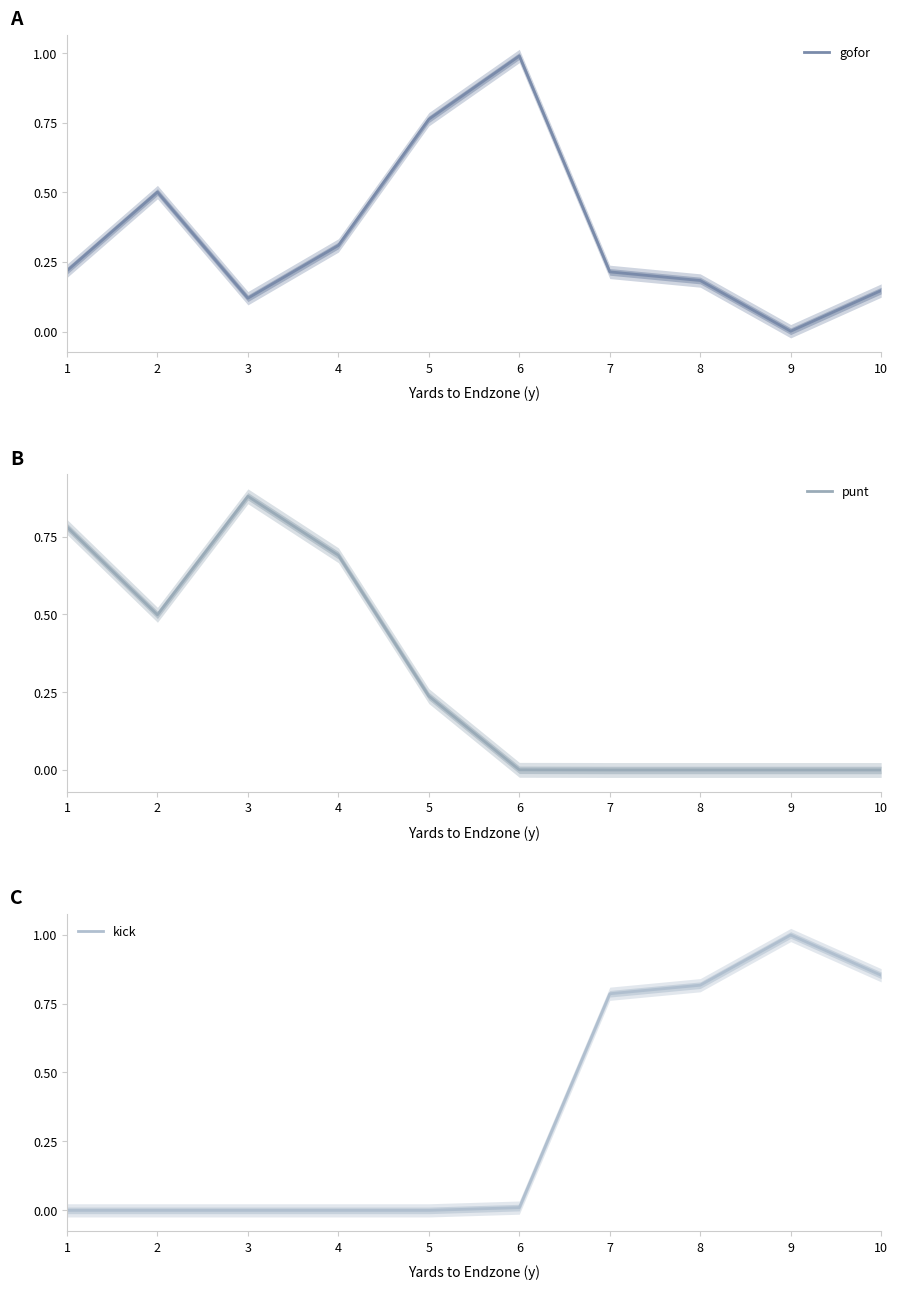

What is the difference between the maximum and minimum values in the kick series?

1.0